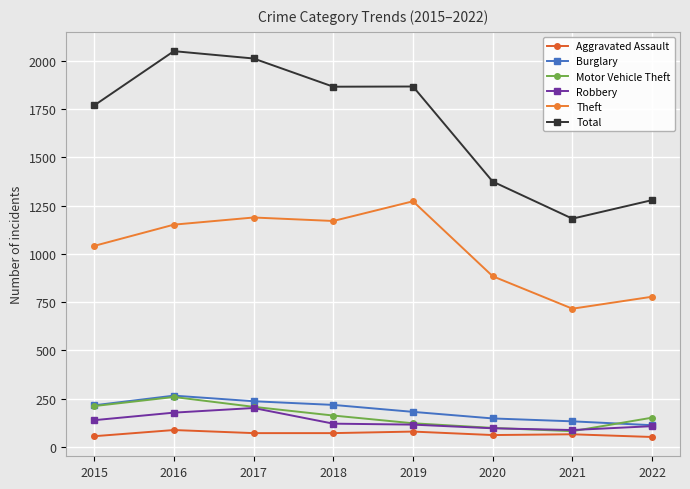

Does the chart have visible grid lines?

Yes